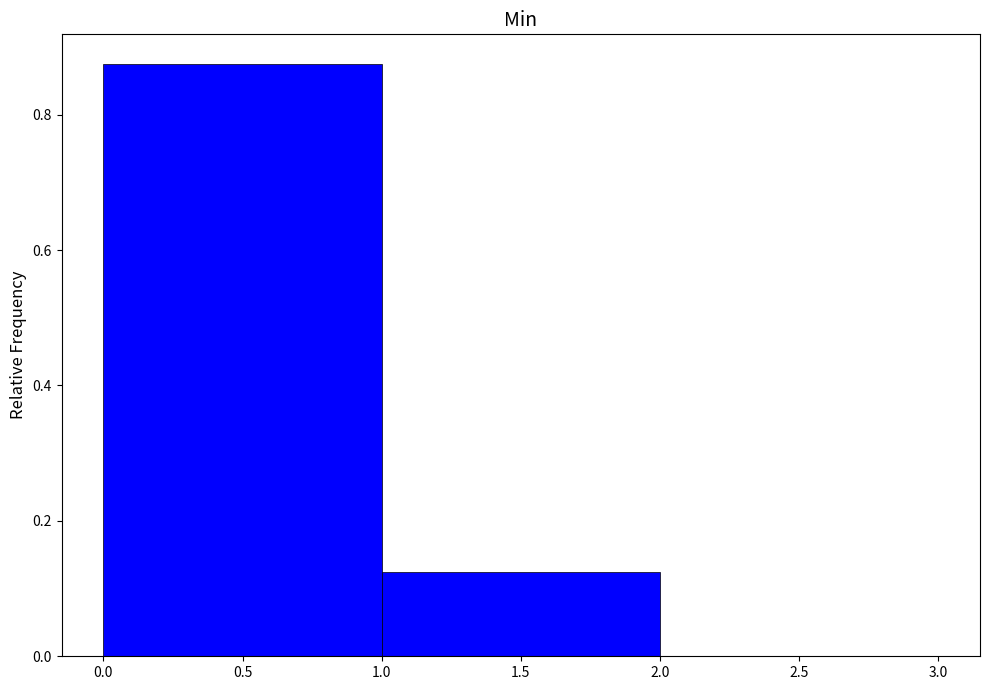

Reading left to right, transcribe this chart: for each bar, give the range it covers on the x-axis and its height. The values are not printed on the chart, so give them approximately, as read against the axis.

0.0 to 1.0: 0.88
1.0 to 2.0: 0.12
2.0 to 3.0: 0